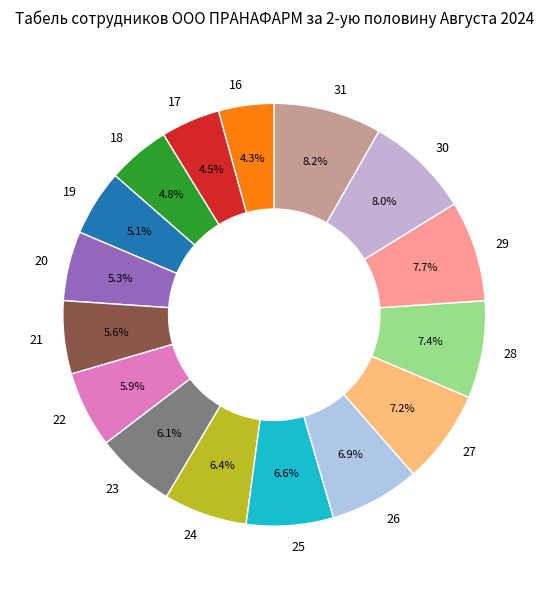

To the nearest percent, what is the combined percentage of 30 and 27?

15%